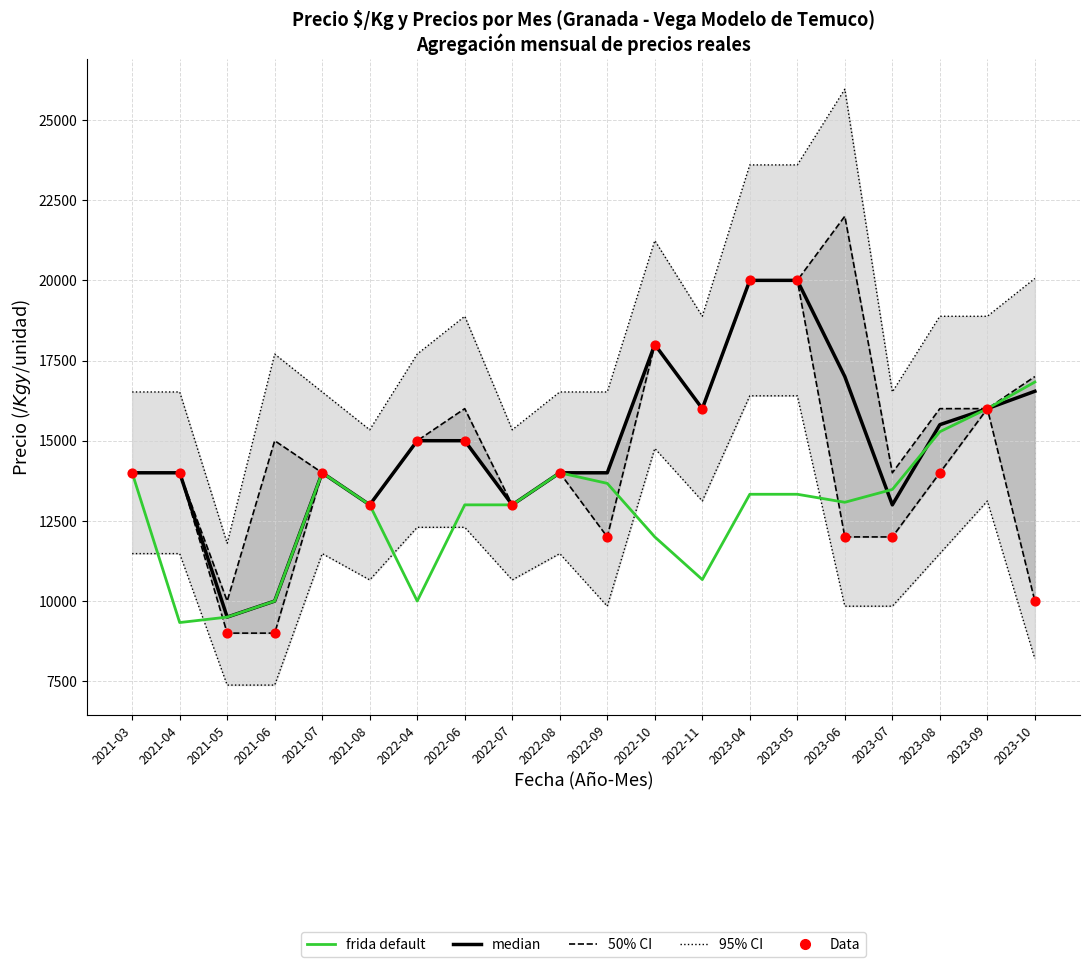

At how many categories does at least one series exceed 19316?

2